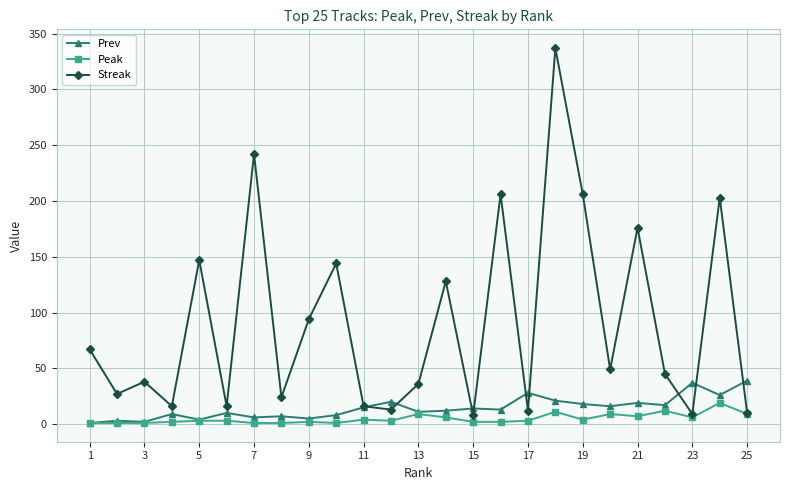

True or false: Prev has more than 2 interior local peaks.

True